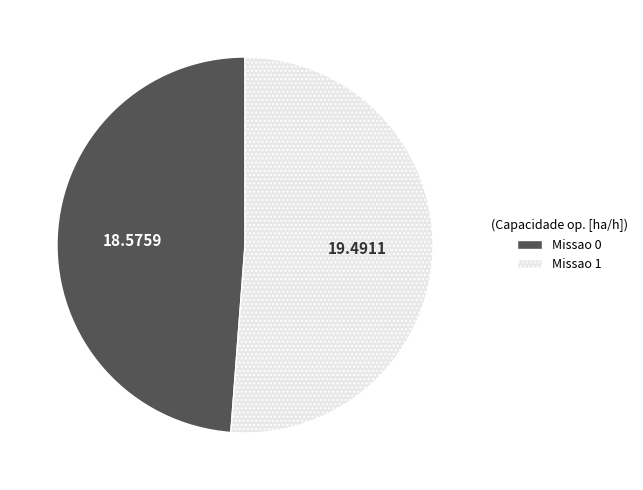

Do Missao 0 and Missao 1 together represent more than half of the pie?

Yes